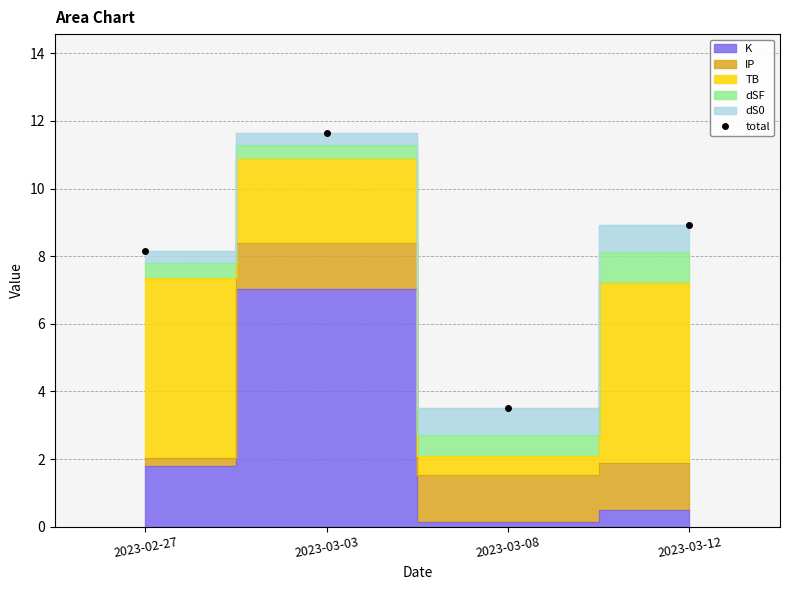

The value at 2023-03-08 is 3.5. True or false?

True